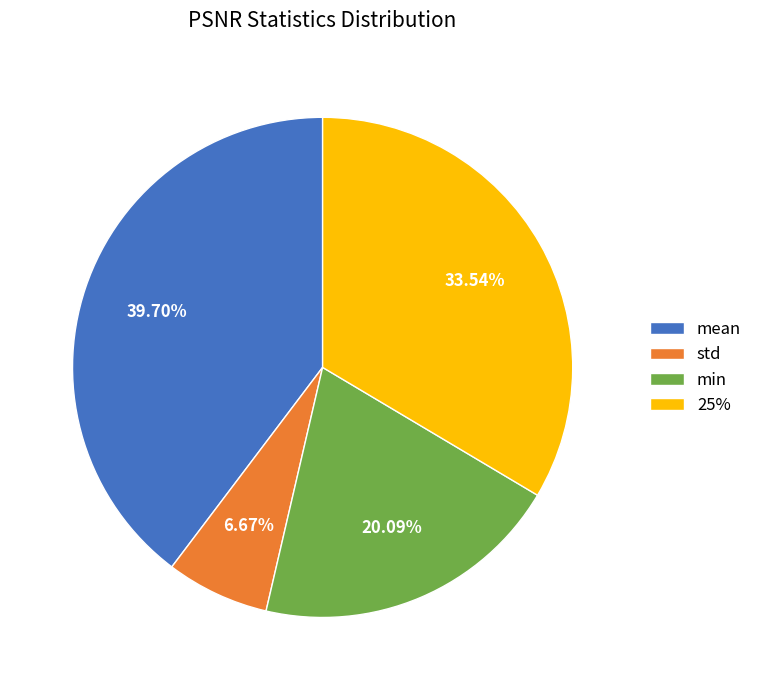

Is there a majority slice in this chart?

No